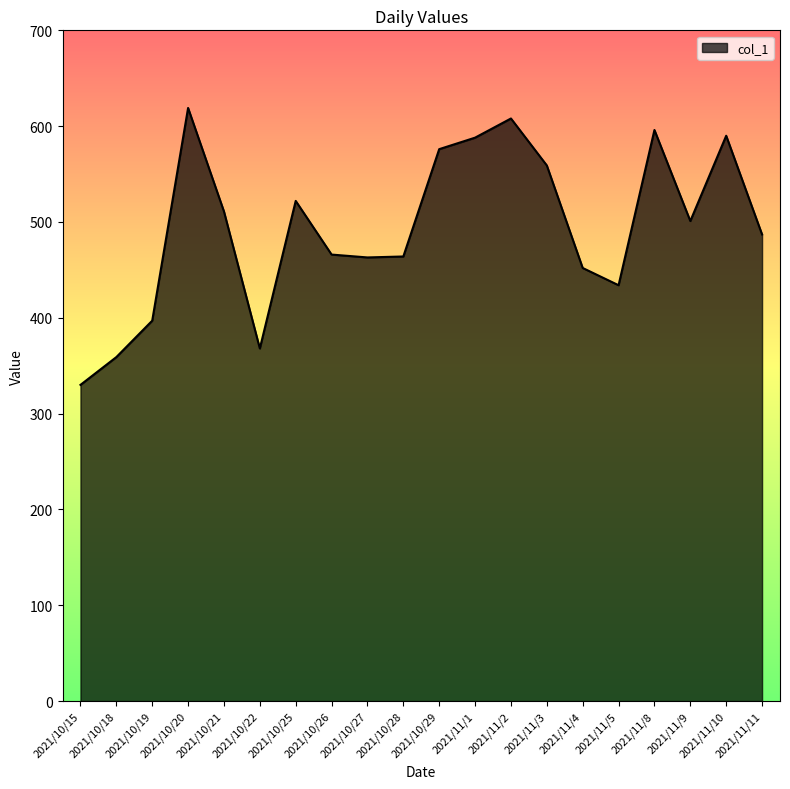

The chart shows a value of 576 at 2021/10/29. True or false?

True